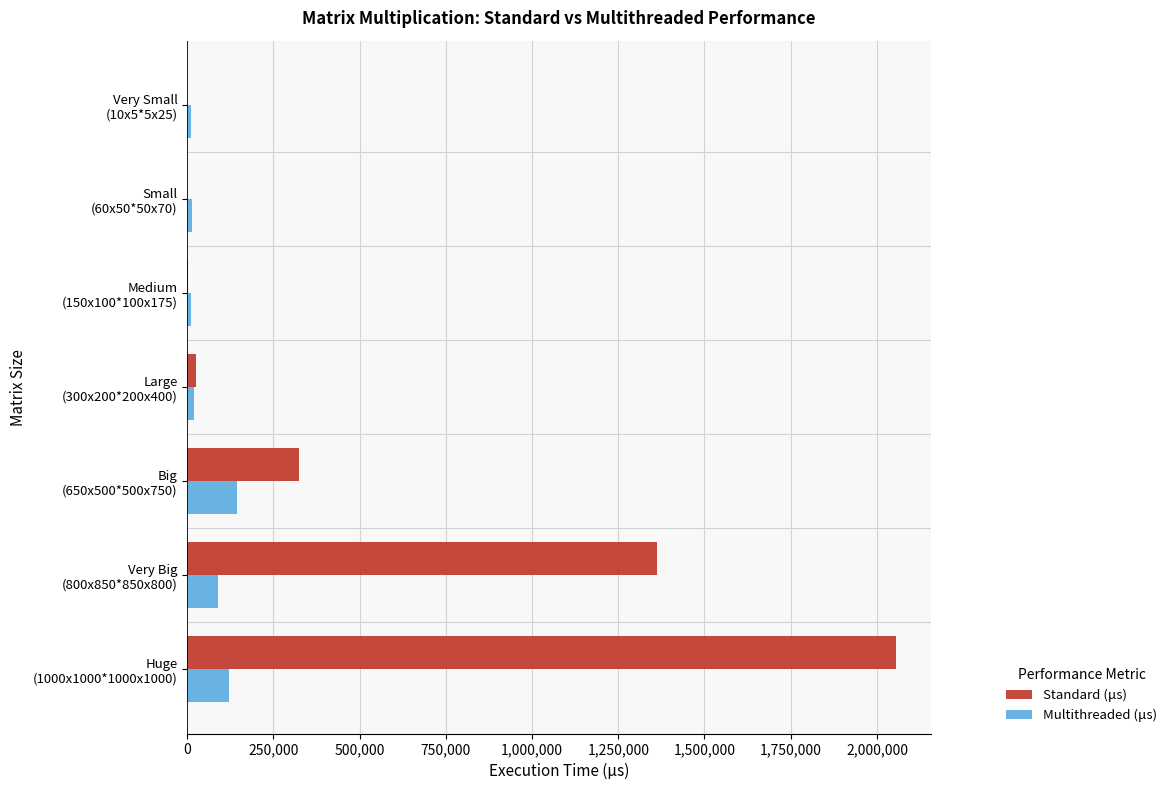

What is the maximum value for Standard (μs)?

2054016.4